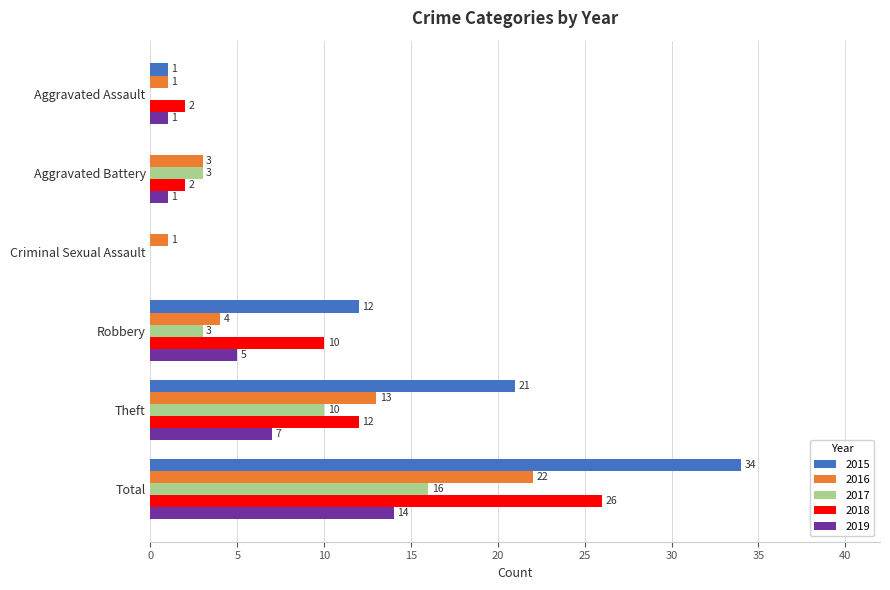

Where is 2015 nearest to the value 17?

Theft